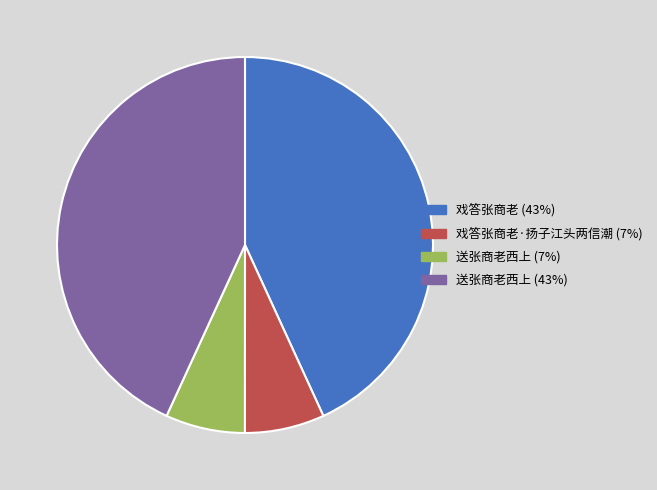

Is there any slice that represents more than half of the pie?

No